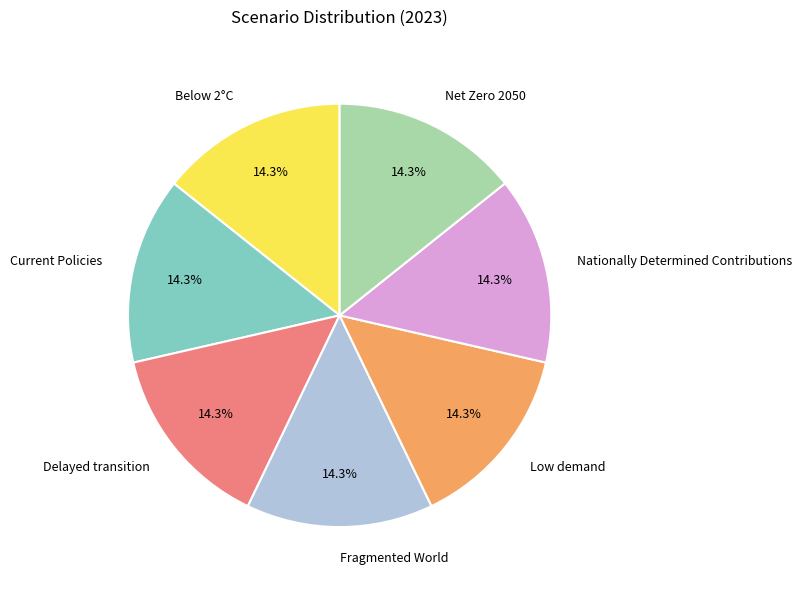

To the nearest percent, what percentage of the pie is Fragmented World?

14%